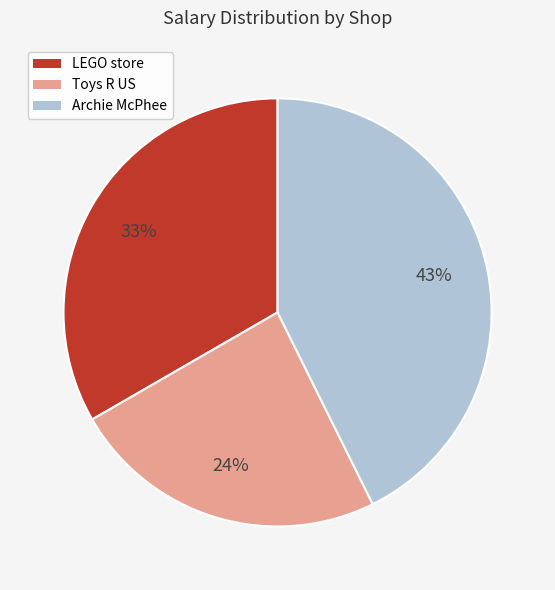

True or false: Archie McPhee accounts for 37% of the total.

False